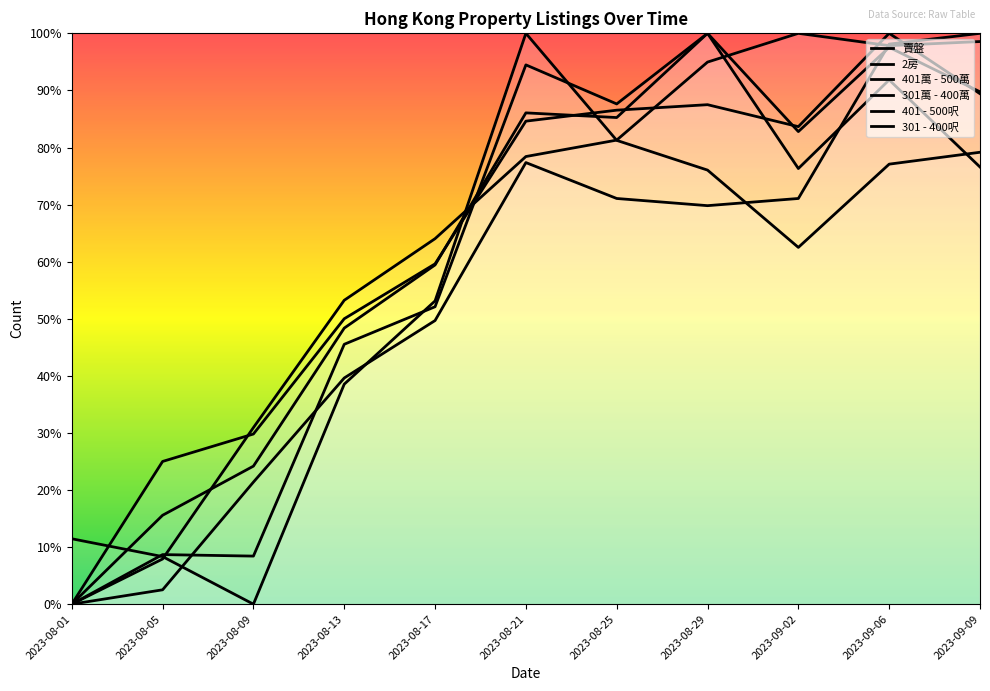

What is the approximate value of 301萬 - 400萬 at 2023-08-29?

0.9